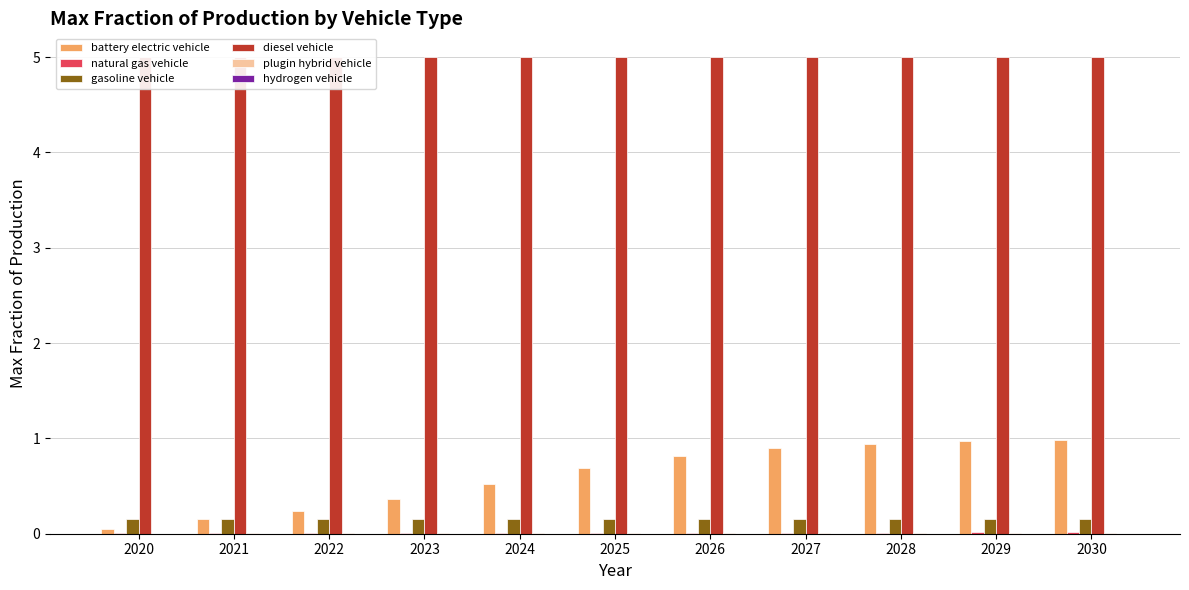

Reading left to right, list all the values displayed in this chart.

battery electric vehicle: 0.1	0.2	0.2	0.4	0.5	0.7	0.8	0.9	0.9	1.0	1.0
natural gas vehicle: 0.0	0.0	0.0	0.0	0.0	0.0	0.0	0.0	0.0	0.0	0.0
gasoline vehicle: 0.1	0.1	0.1	0.1	0.1	0.1	0.1	0.1	0.1	0.1	0.1
diesel vehicle: 5.0	5.0	5.0	5.0	5.0	5.0	5.0	5.0	5.0	5.0	5.0
plugin hybrid vehicle: 0.0	0.0	0.0	0.0	0.0	0.0	0.0	0.0	0.0	0.0	0.0
hydrogen vehicle: 0.0	0.0	0.0	0.0	0.0	0.0	0.0	0.0	0.0	0.0	0.0